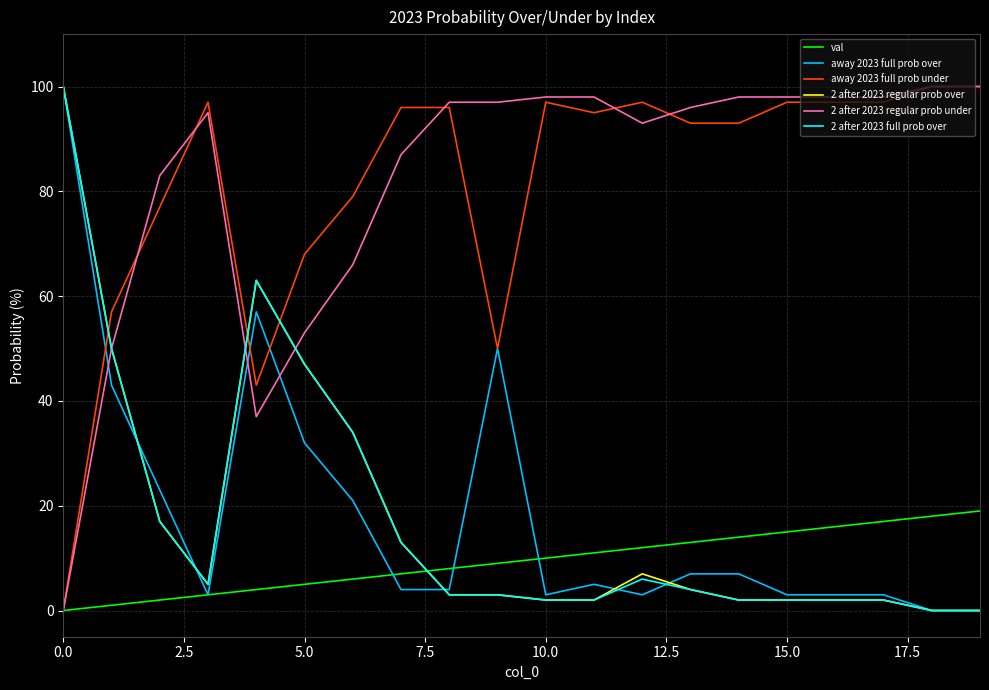

Reading left to right, list all the values displayed in this chart.

val: 0	1	2	3	4	5	6	7	8	9	10	11	12	13	14	15	16	17	18	19
away 2023 full prob over: 100	43	23	3	57	32	21	4	4	50	3	5	3	7	7	3	3	3	0	0
away 2023 full prob under: 0	57	77	97	43	68	79	96	96	50	97	95	97	93	93	97	97	97	100	100
2 after 2023 regular prob over: 100	50	17	5	63	47	34	13	3	3	2	2	7	4	2	2	2	2	0	0
2 after 2023 regular prob under: 0	50	83	95	37	53	66	87	97	97	98	98	93	96	98	98	98	98	100	100
2 after 2023 full prob over: 100	50	17	5	63	47	34	13	3	3	2	2	6	4	2	2	2	2	0	0